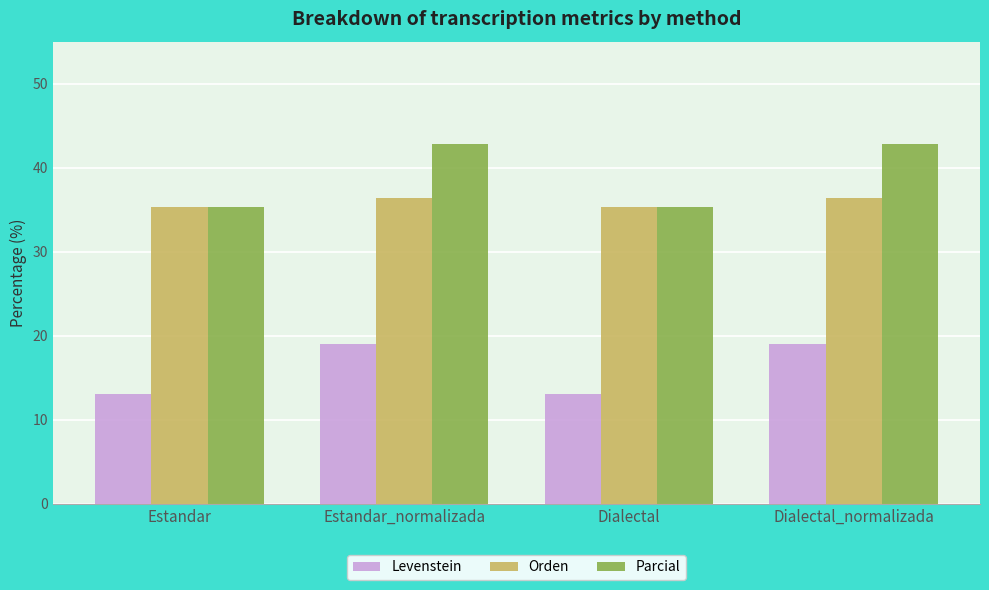

The value of Orden at Estandar_normalizada is 60.2. True or false?

False